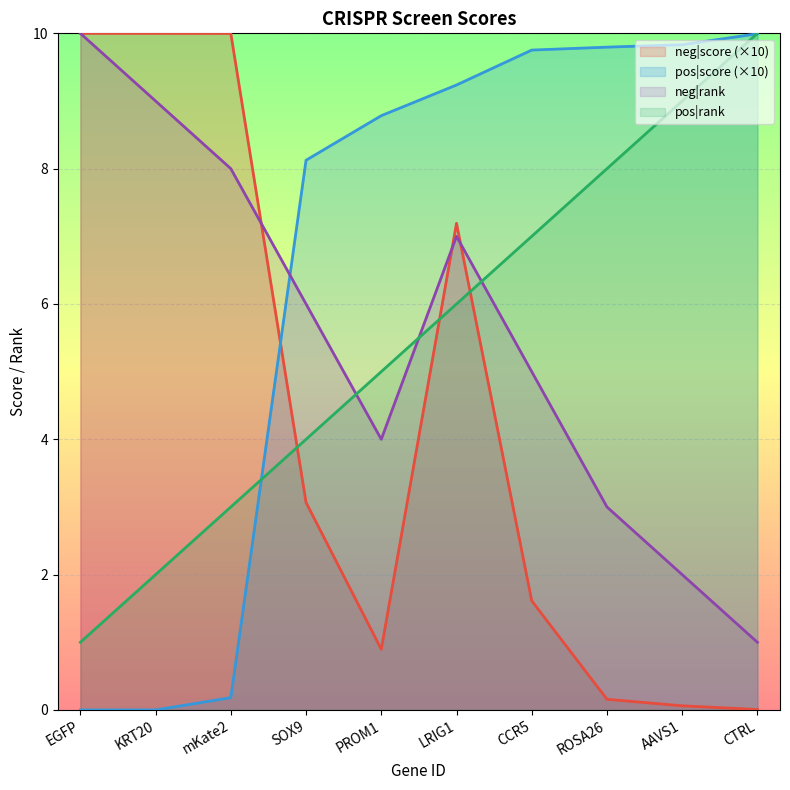

Which category has the lowest value in the pos|rank series?

EGFP